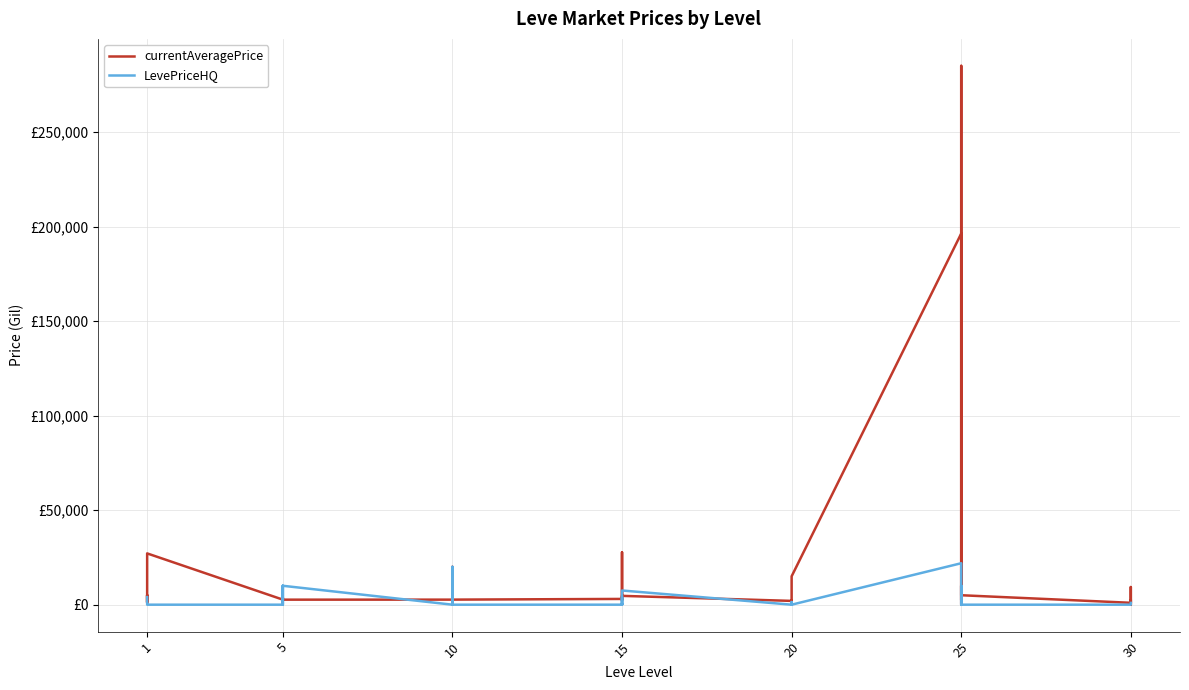

What are all the series names shown in the legend?

currentAveragePrice, LevePriceHQ